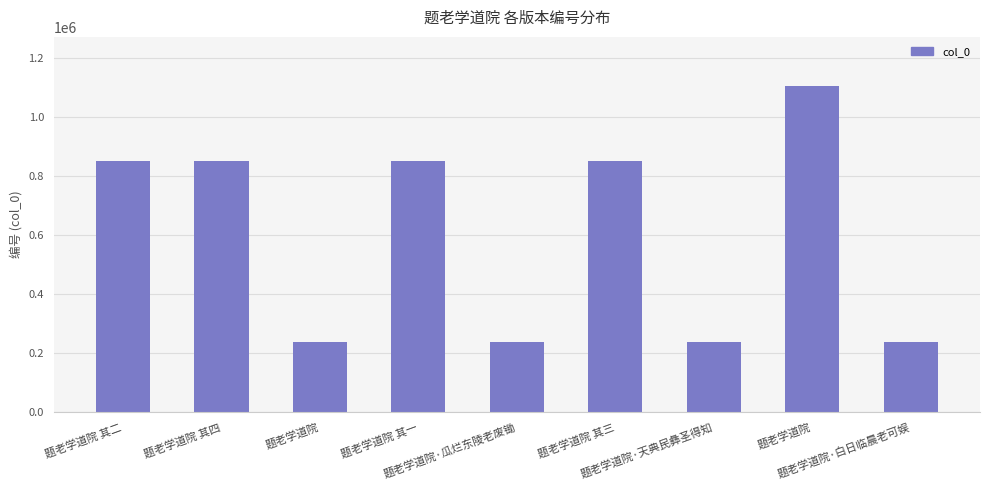

What is the sum of the values at 题老学道院 其二 and 题老学道院 其三?

1699522